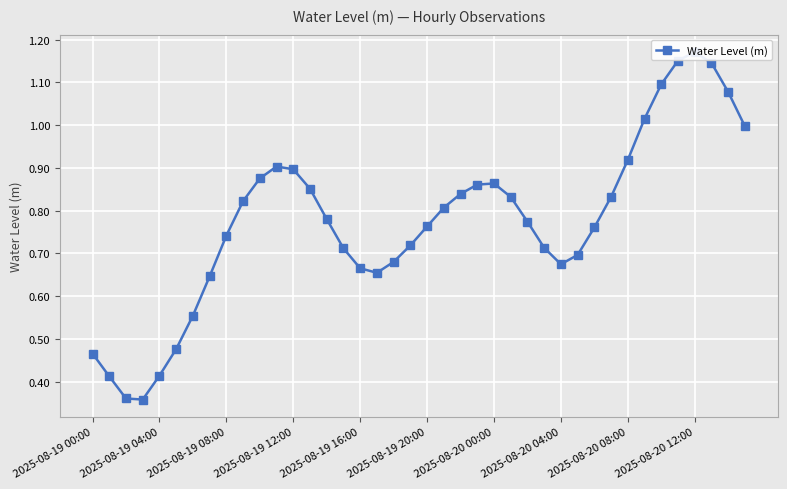

The chart shows a value of 1.4 at 34. True or false?

False